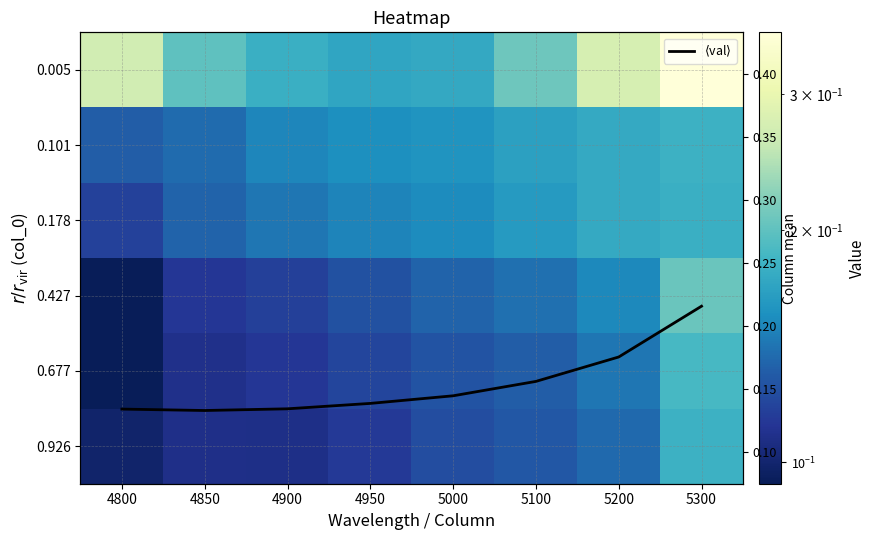

Rank the categories by 0.101 value from lowest to highest.

4800, 4850, 4900, 4950, 5000, 5100, 5200, 5300